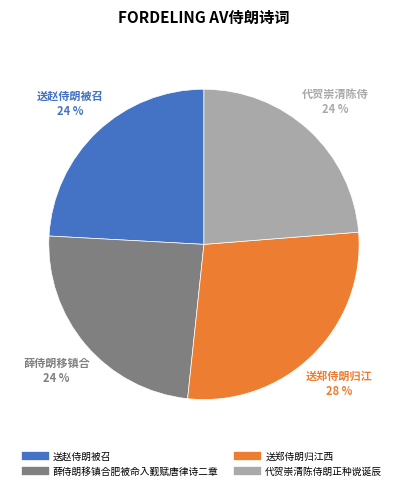

To the nearest percent, what is the average slice percentage?

25%